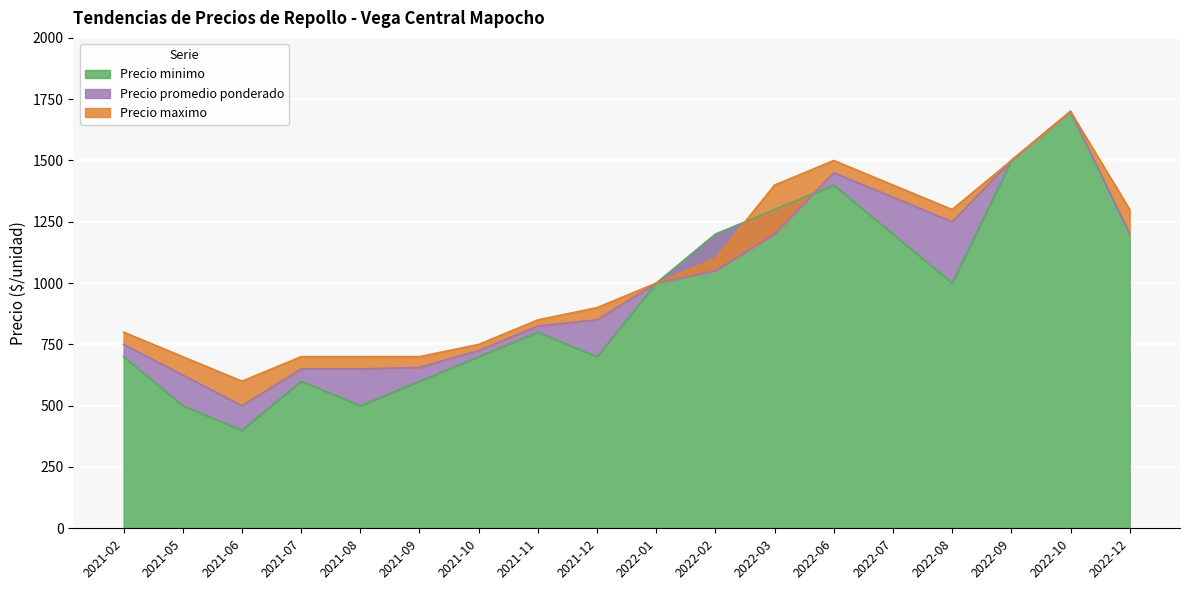

At which category does the chart reach its minimum across all series?

2021-06